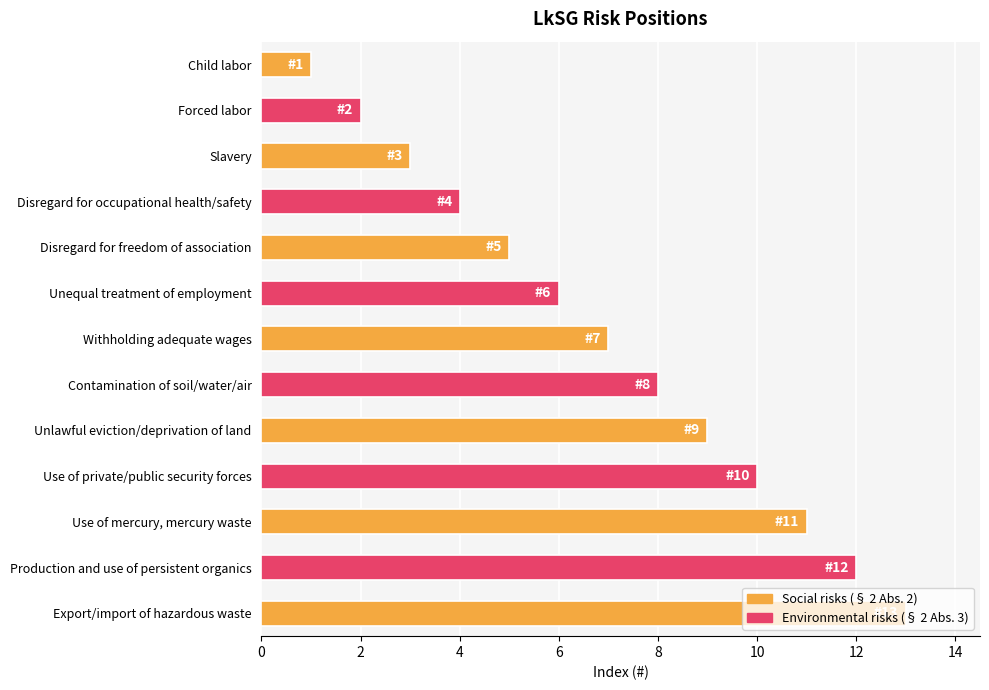

How many series are shown in this chart?

1